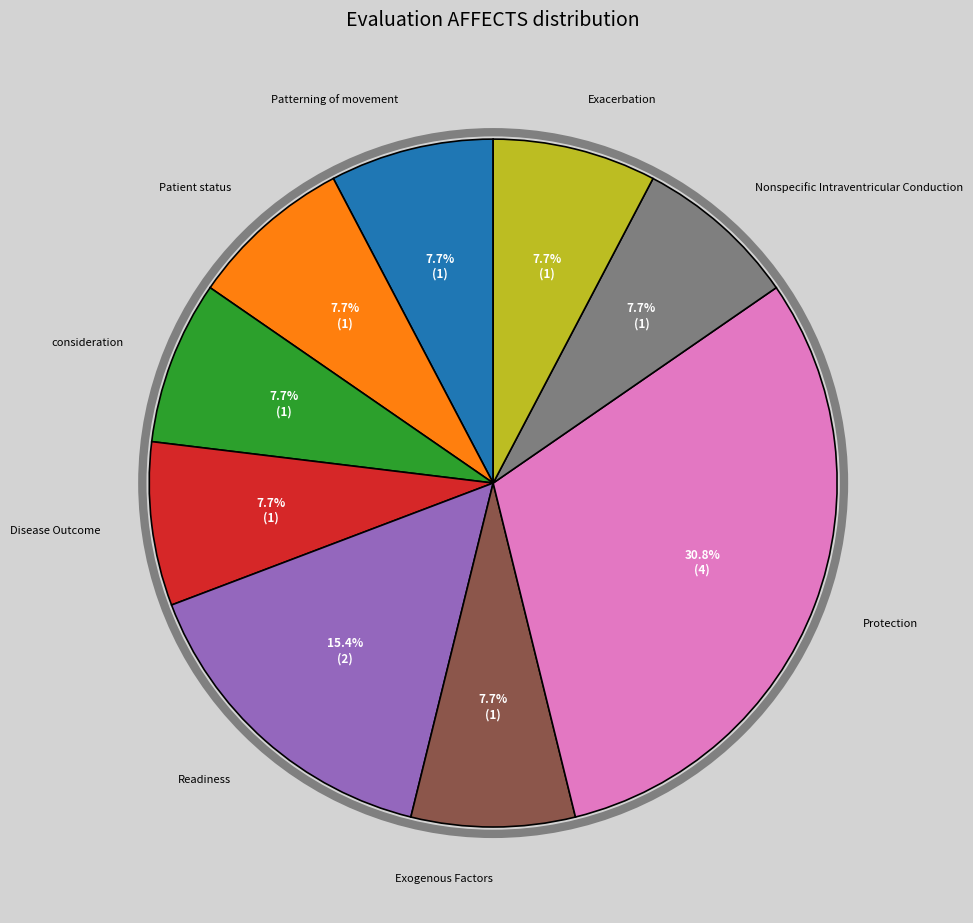

To the nearest percent, what is the difference between the largest and smallest slice percentages?

23%